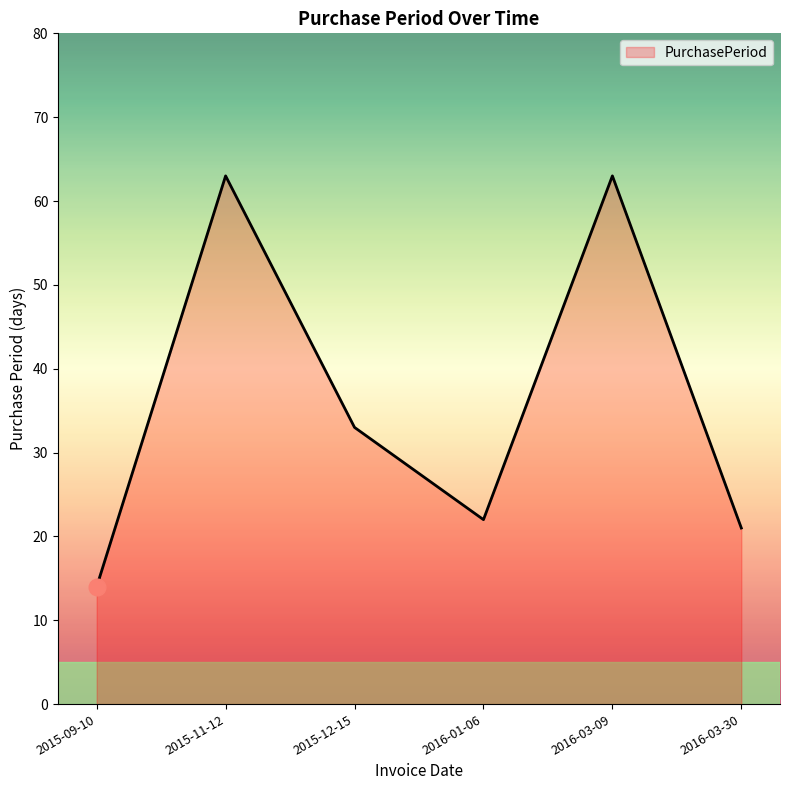

What is the difference between the values at 2016-01-06 and 2015-09-10?

8